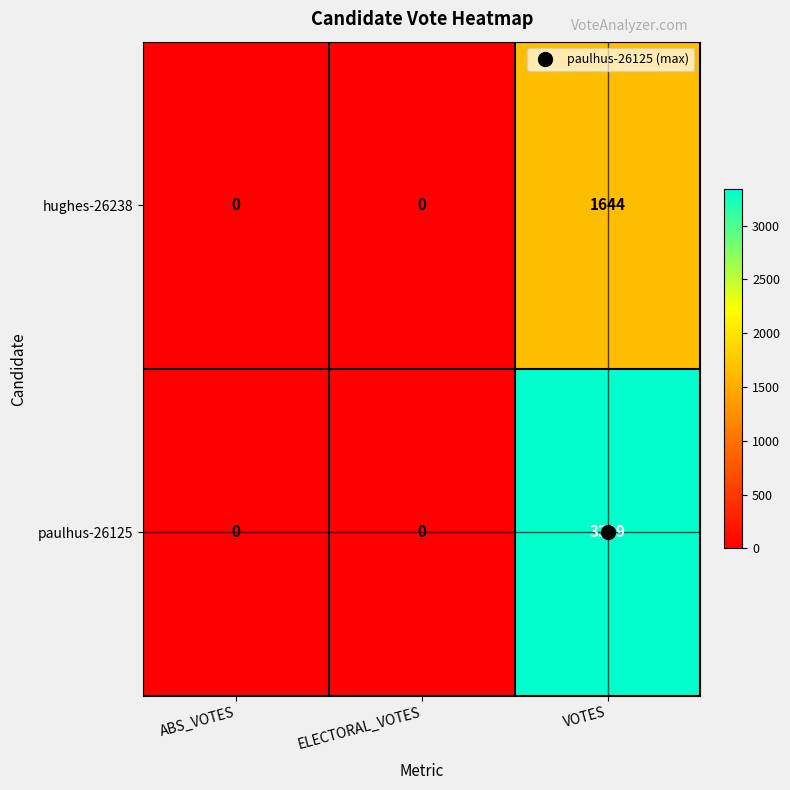

What is the difference between the maximum and minimum values in the paulhus-26125 series?

3339